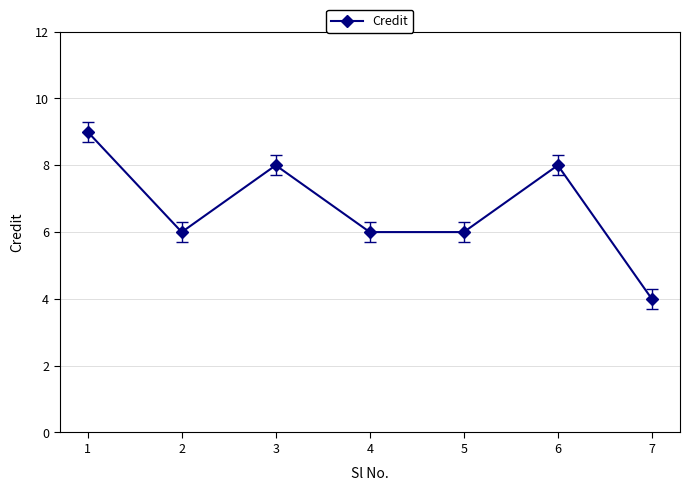

Is it true that the value at 4 is 6?

True